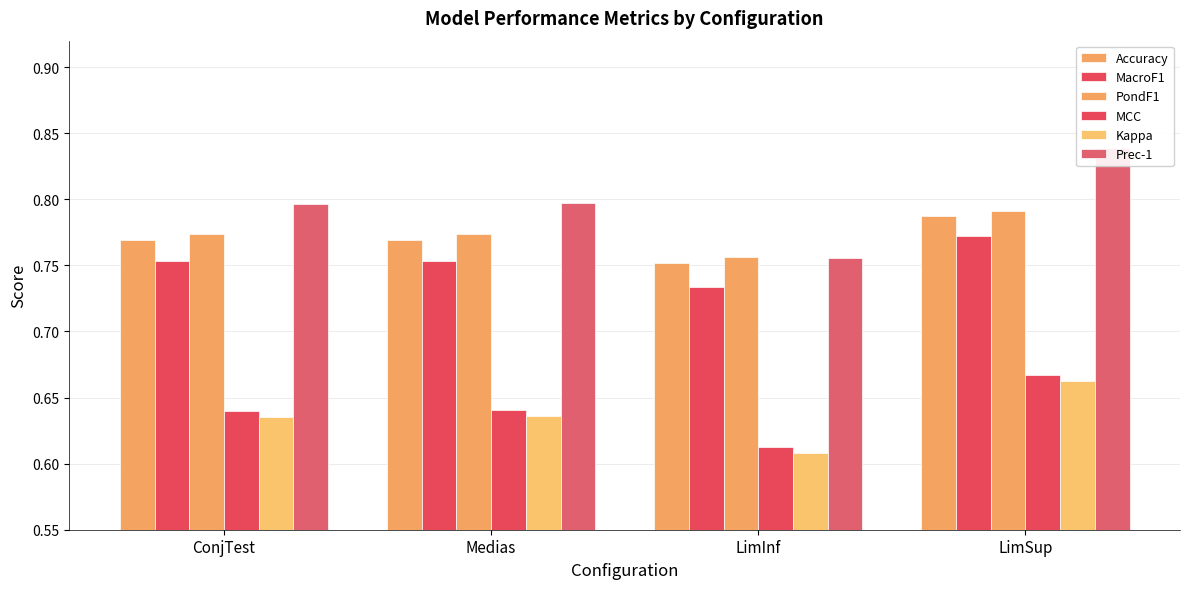

What is the average value of the PondF1 series?

0.8